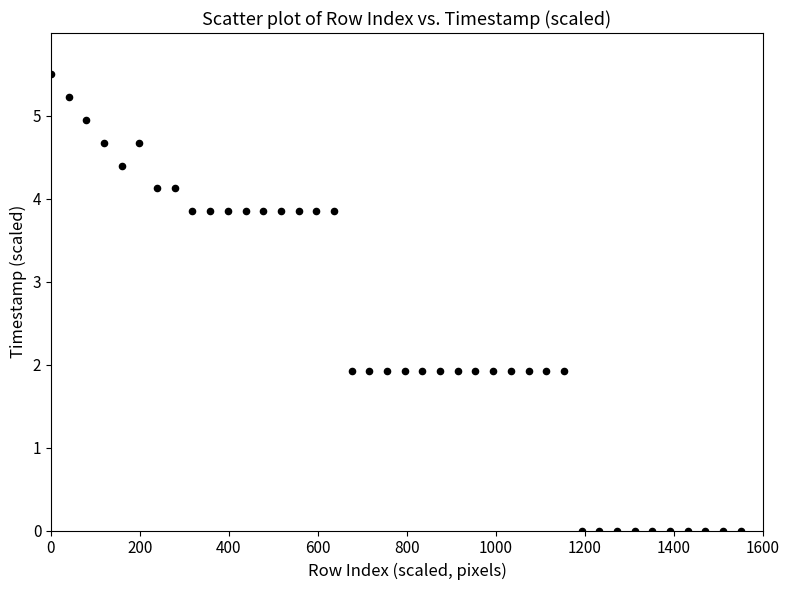

What is the range of X values (max minus min)?

1550.0